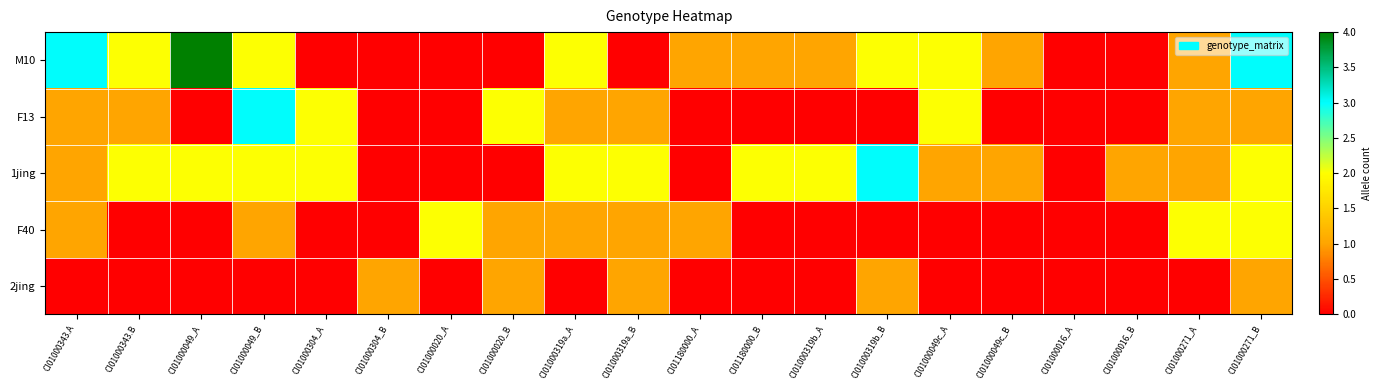

At CI01000016_B, list the series in order from largest to smallest.

1jing, 2jing, F40, F13, M10